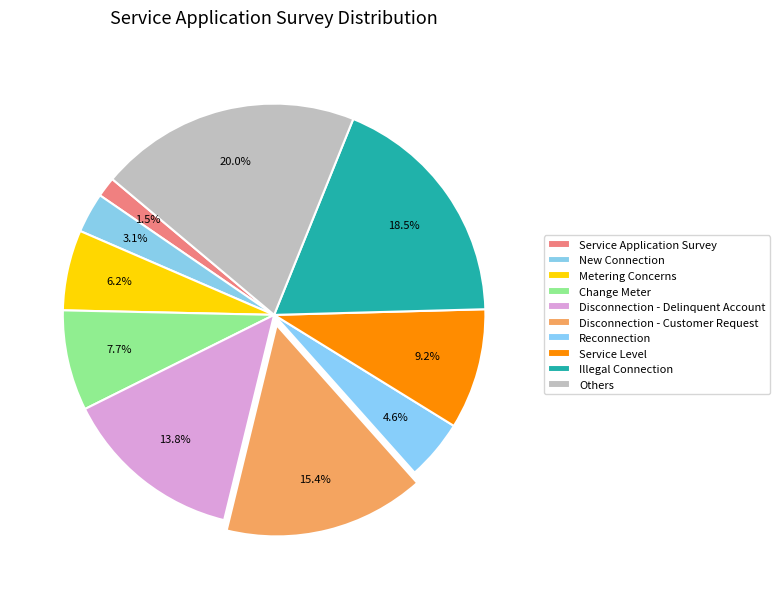

What is the total percentage of Service Level and Service Application Survey?

10.8%